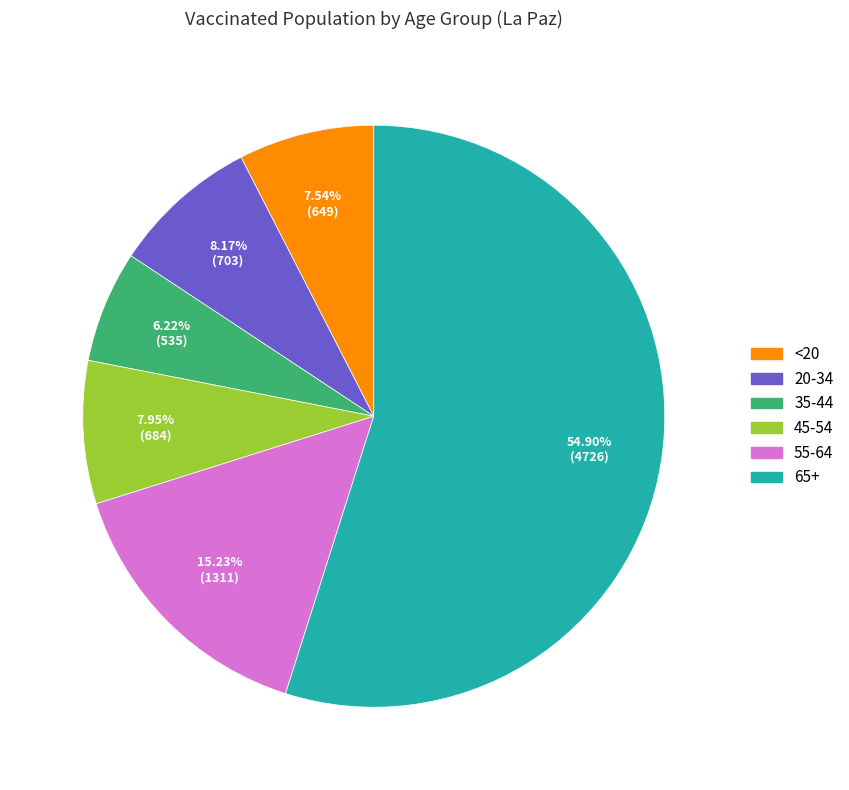

Which has a higher value, 45-54 or 55-64?

55-64